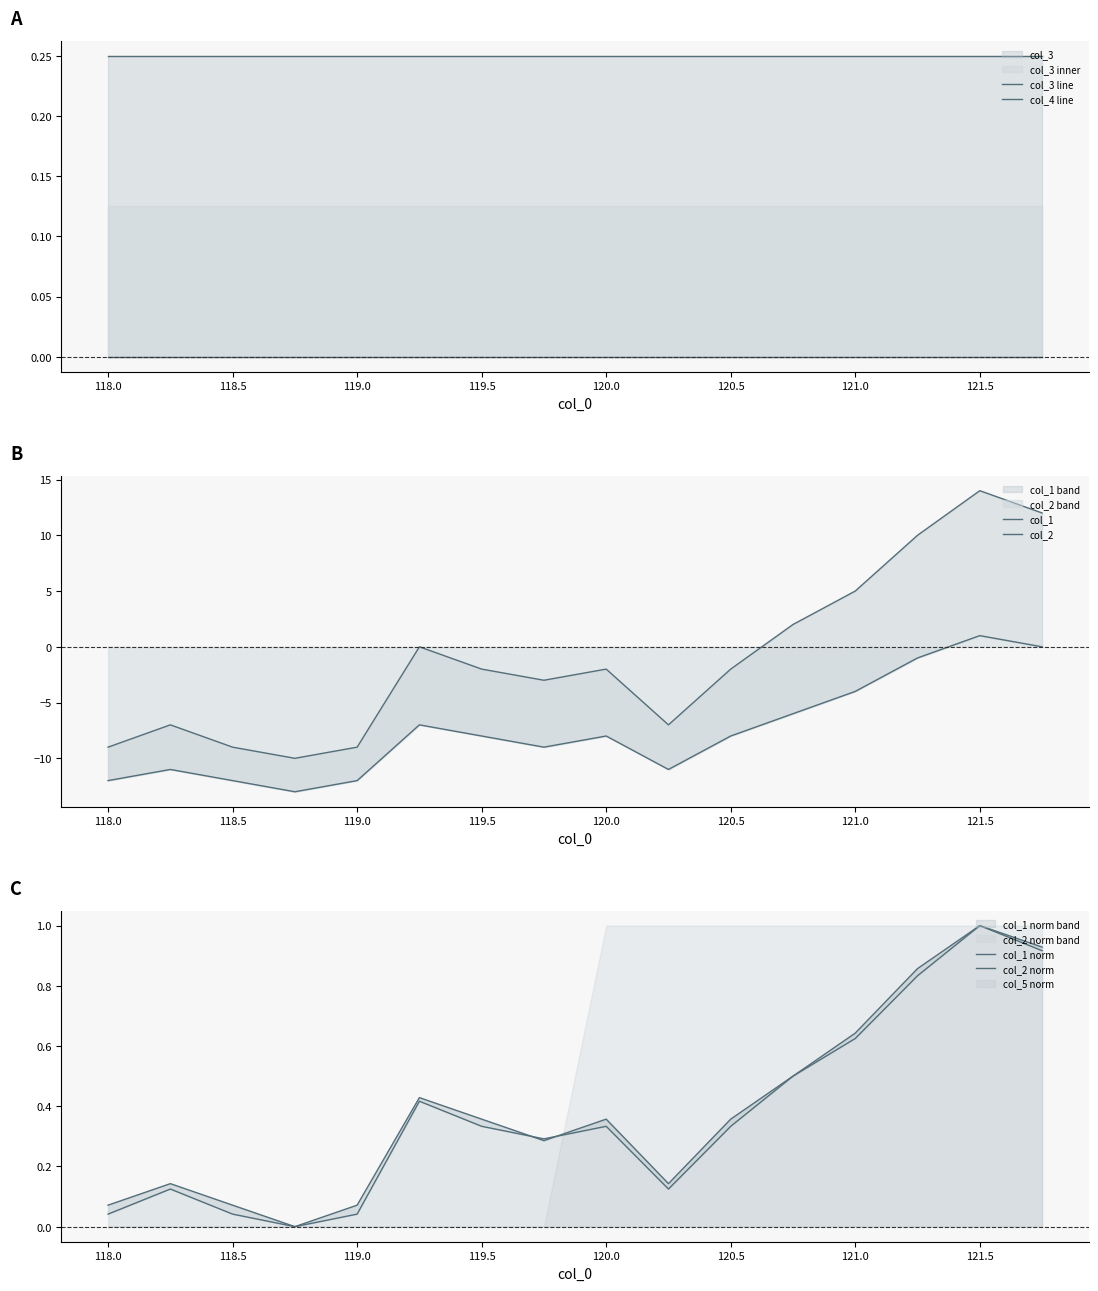

True or false: col_1 and col_2 cross at least once.

False